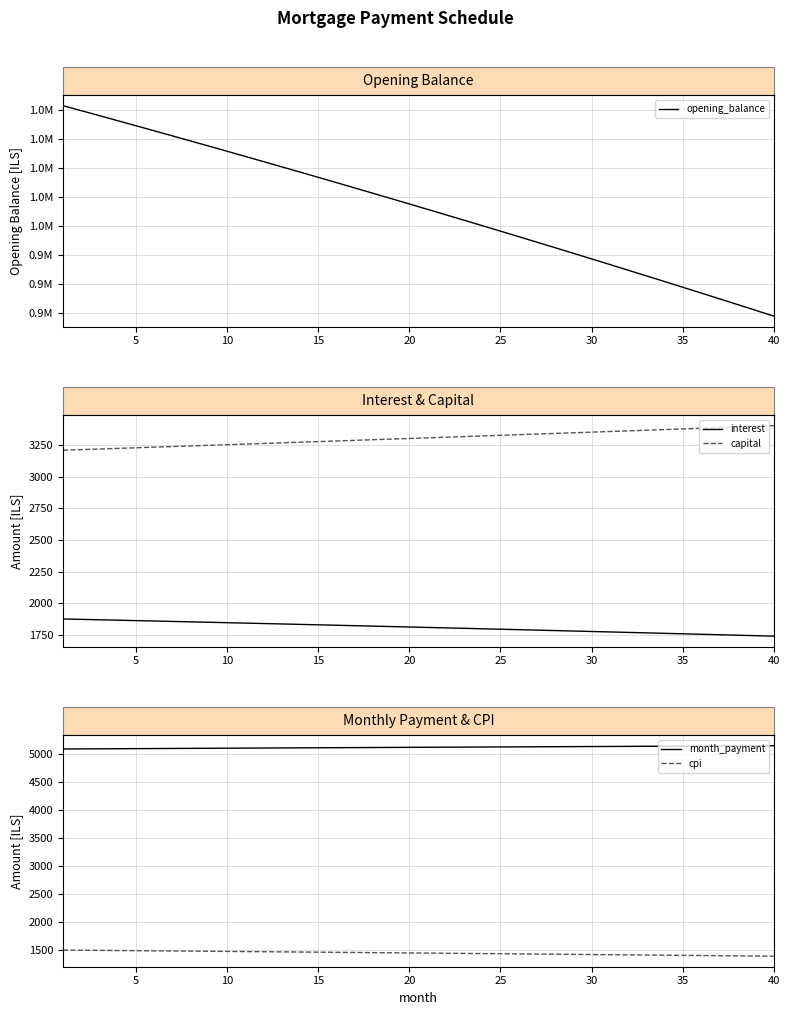

True or false: cpi and month_payment intersect in this chart.

False